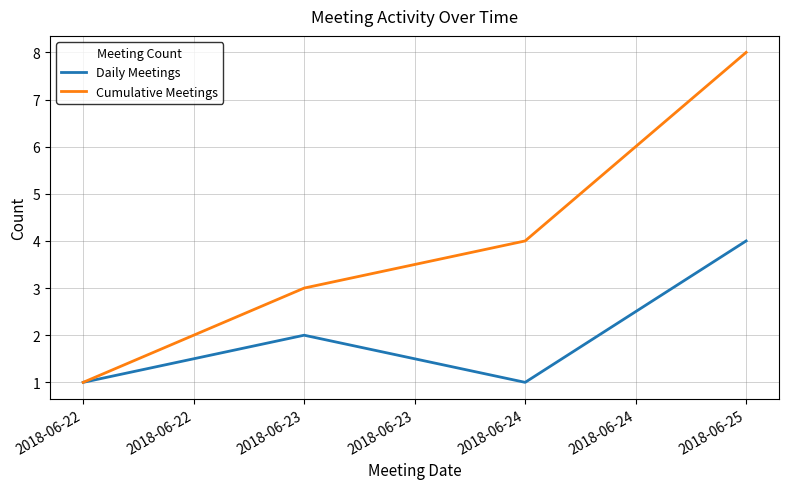

At which category does the chart reach its peak across all series?

2018-06-25